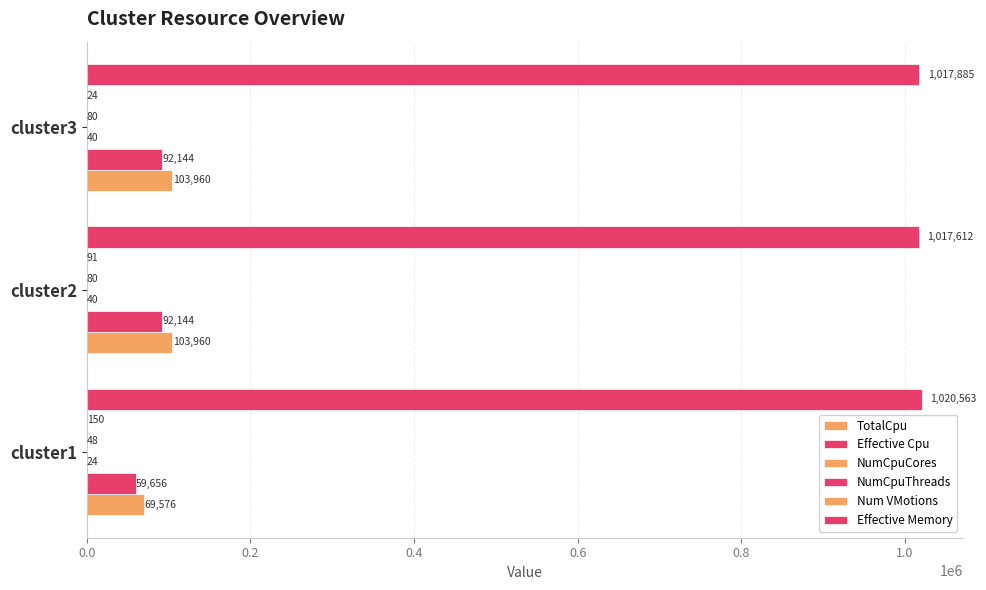

Which series has the largest range (max minus min)?

TotalCpu